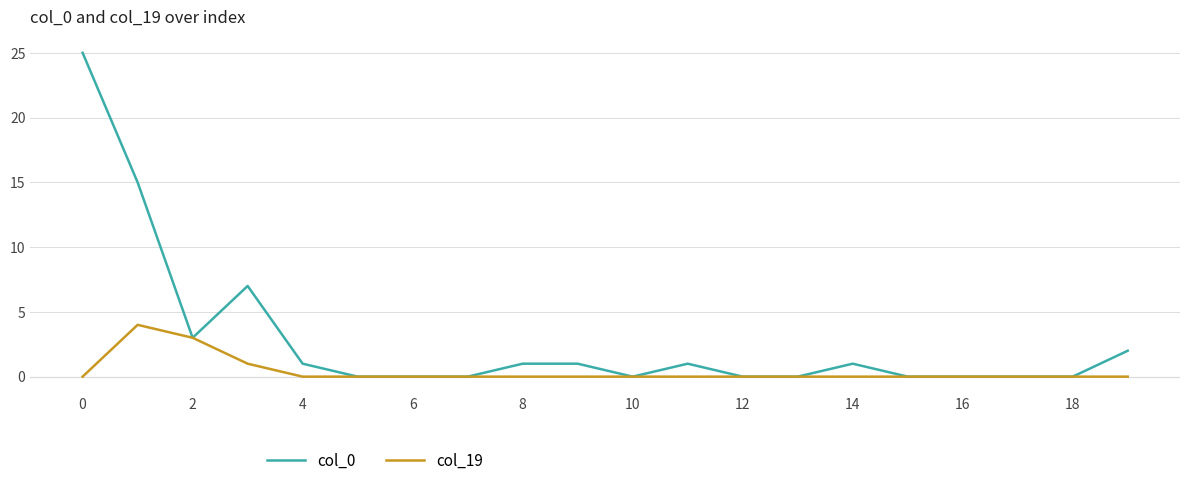

List the series in order of their overall mean, highest first.

col_0, col_19